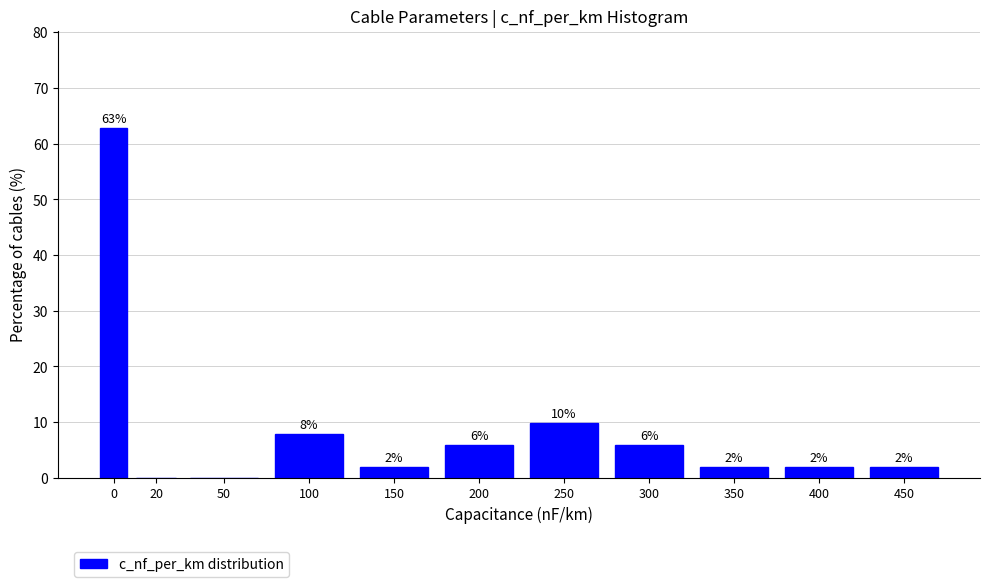

Between 250 and 150, which is larger?

250